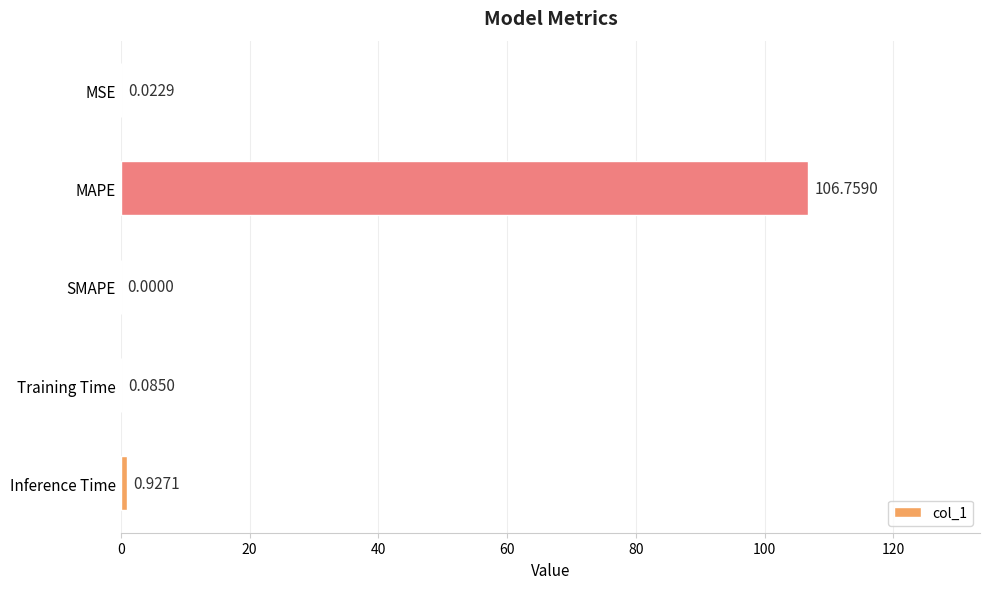

Where is the data nearest to the value 53?

Inference Time